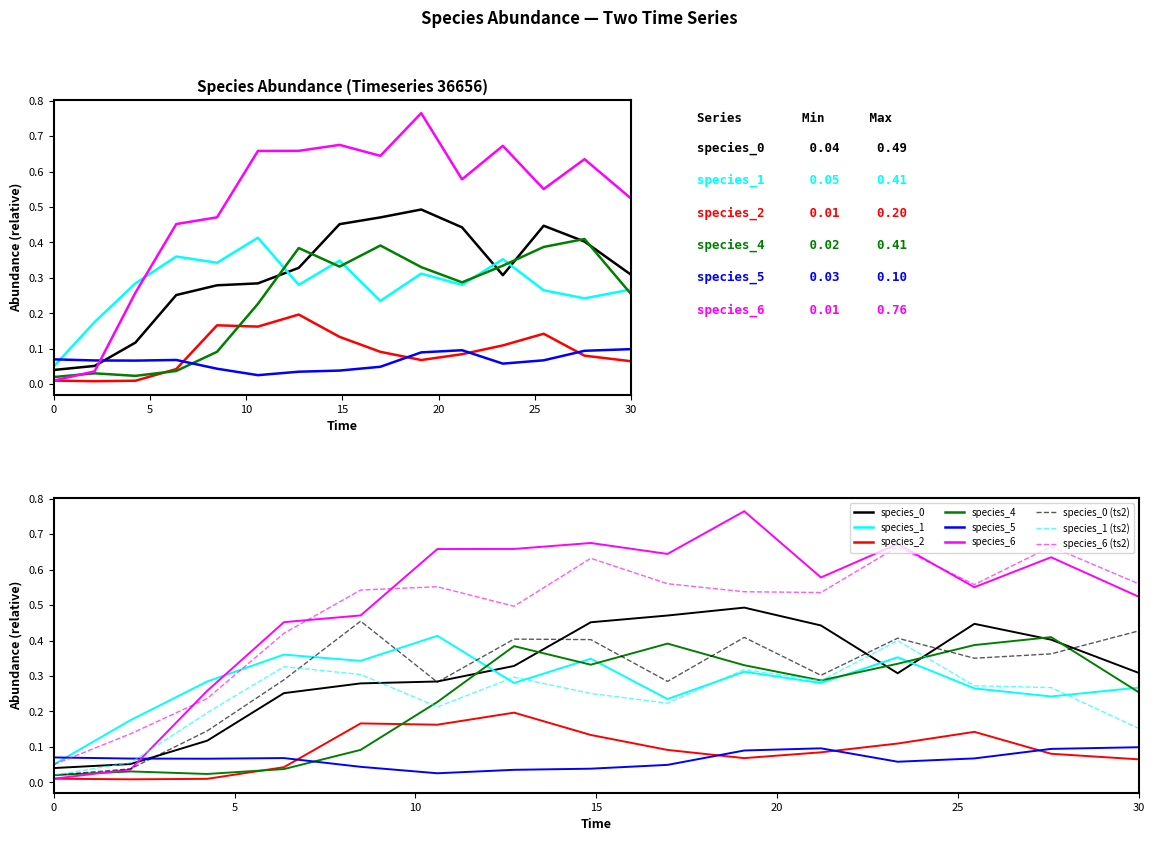

What is the label of the 6th point from the right?

19.09090909090909